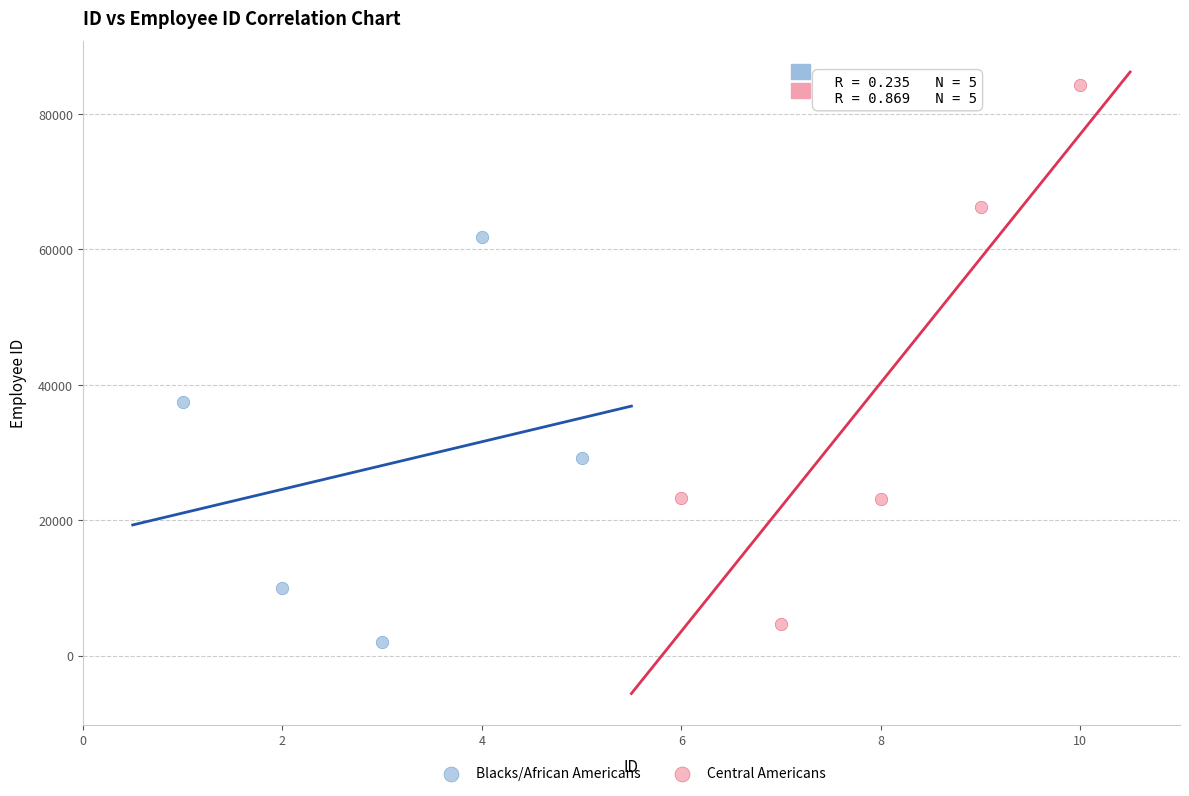

What are all the series names shown in the legend?

Blacks/African Americans, Central Americans